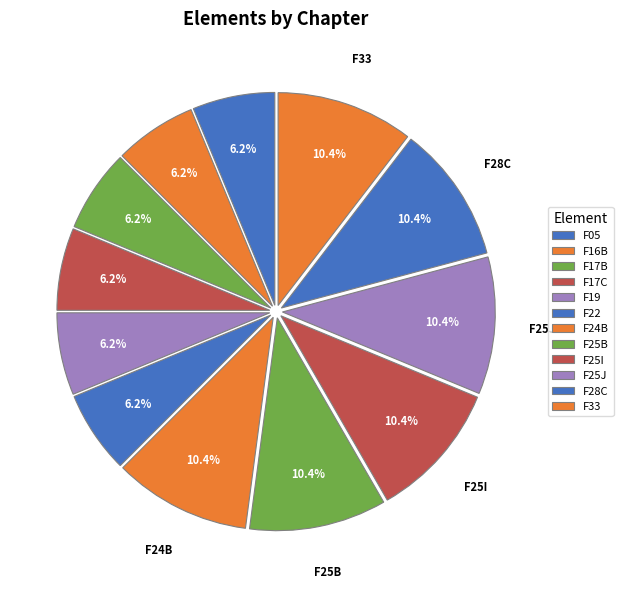

How many segments does this pie chart have?

12